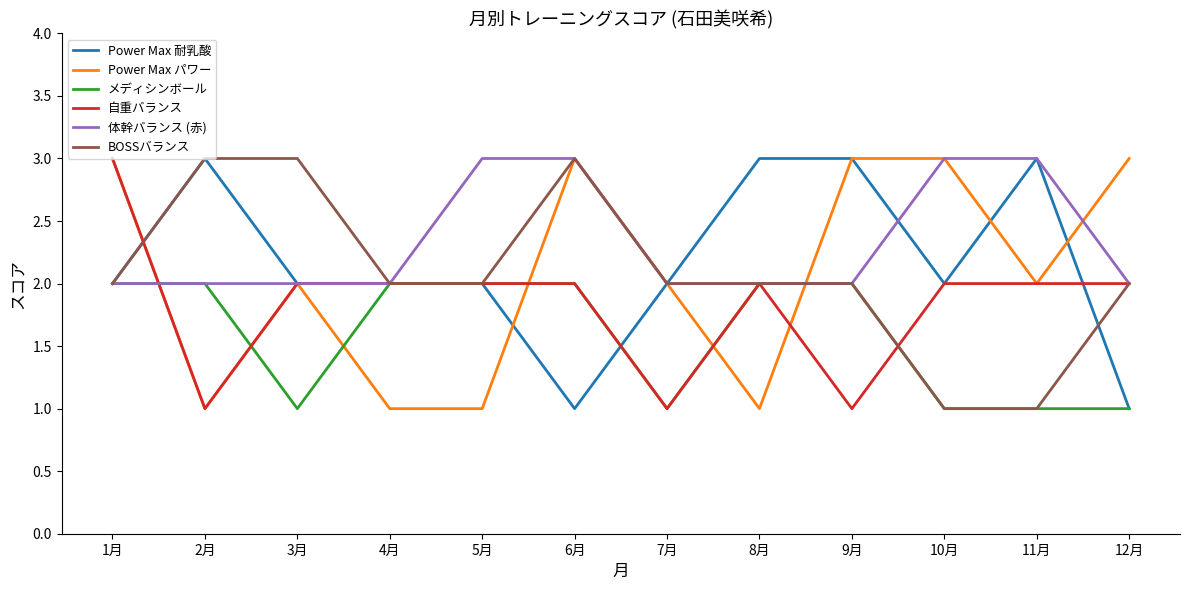

The value of Power Max 耐乳酸 at 9月 is 5. True or false?

False